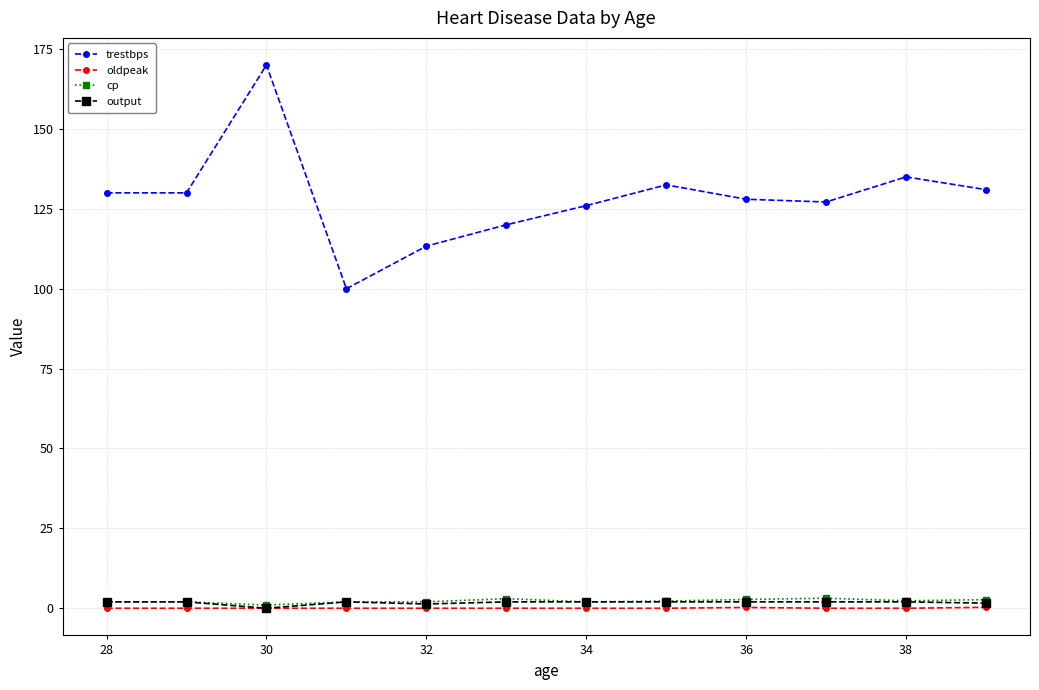

Count the number of categories in the chart.

12